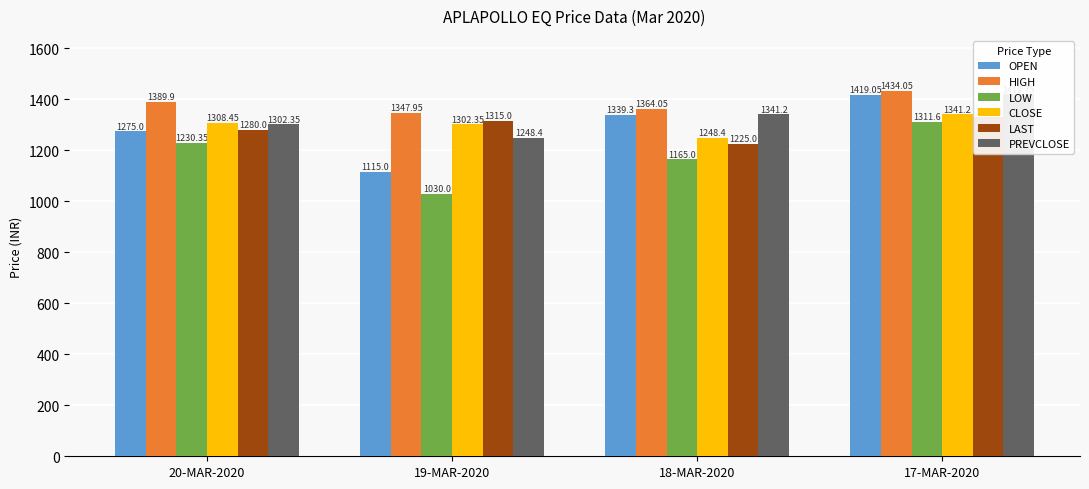

Is it true that HIGH equals 2134.1 at 18-MAR-2020?

False